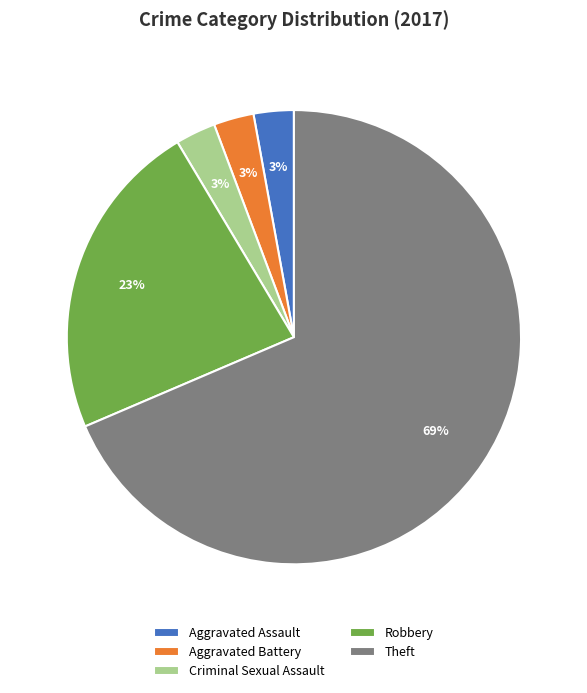

What is the majority slice?

Theft